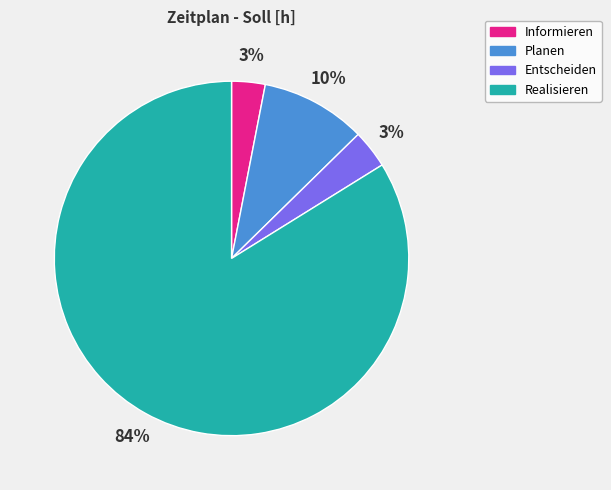

To the nearest percent, what is the difference between the Realisieren and Planen slice percentages?

74%